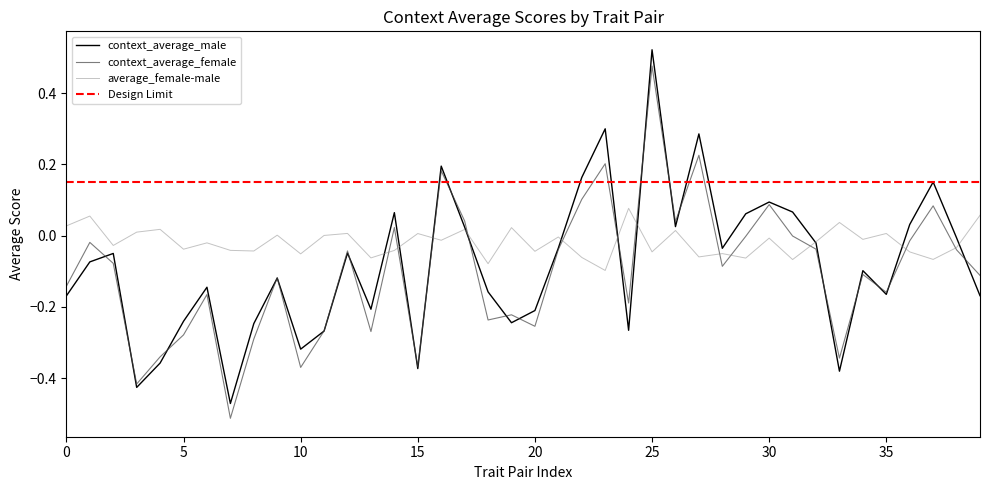

True or false: context_average_female has more than 0 points higher than both neighbors.

True